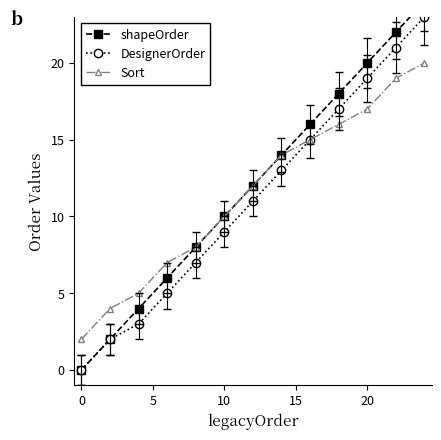

How many lines are shown in the chart?

3